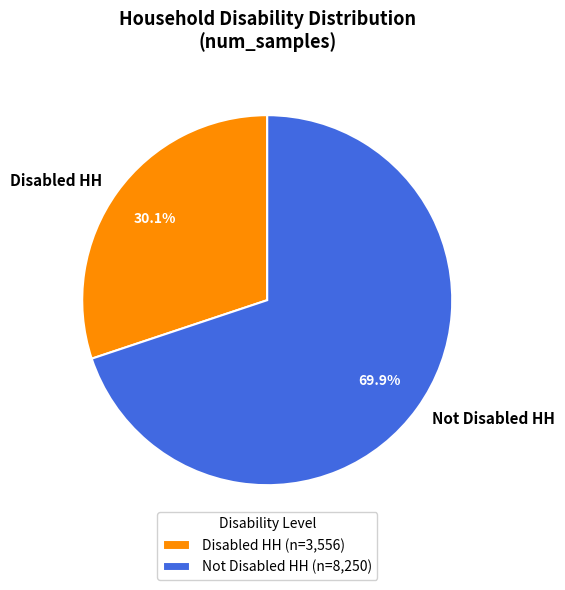

What is the total percentage of Not Disabled HH and Disabled HH?

100.0%